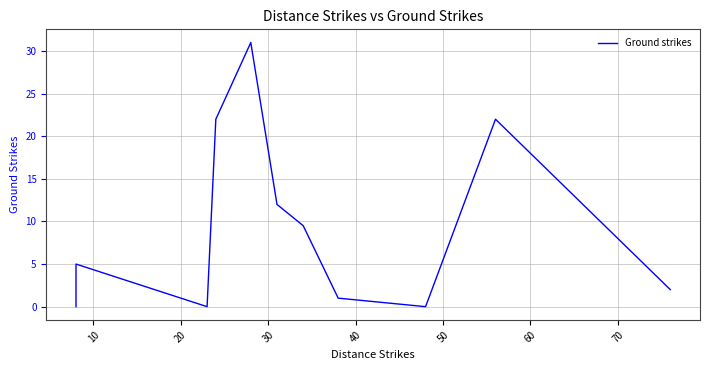

What is the value of the 4th point from the left?

22.0